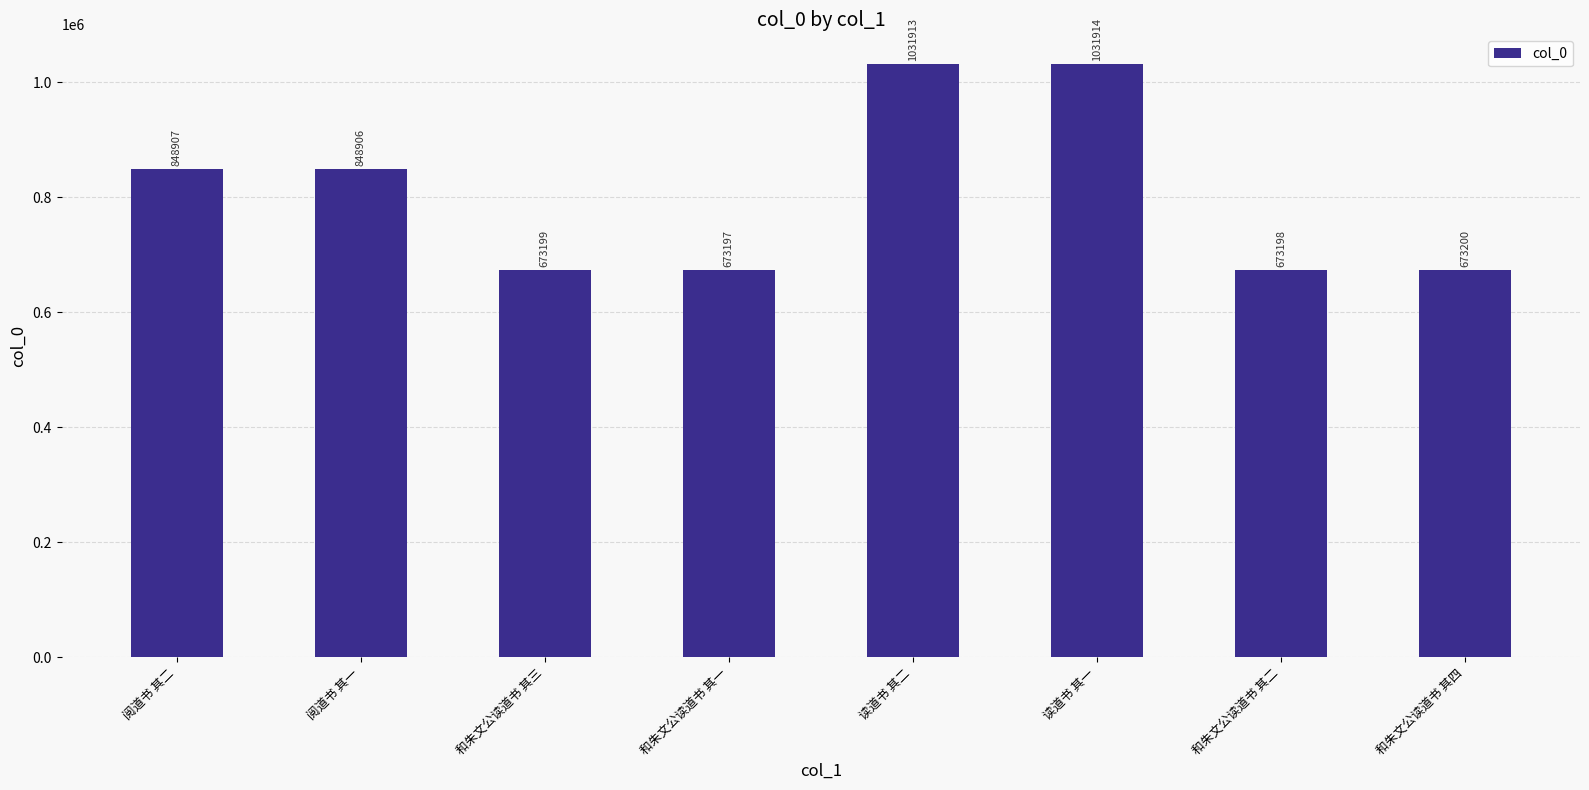

Count the number of data series in this chart.

1